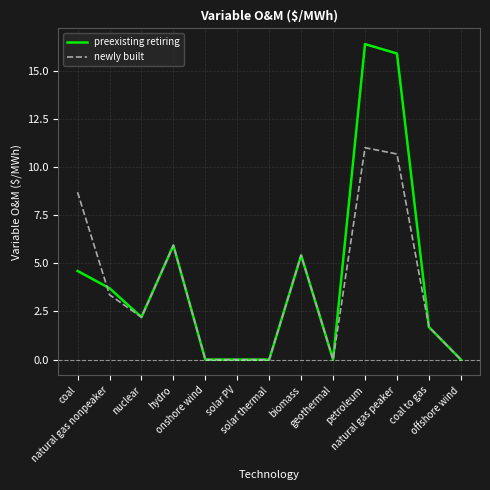

Which series has the largest range (max minus min)?

preexisting retiring